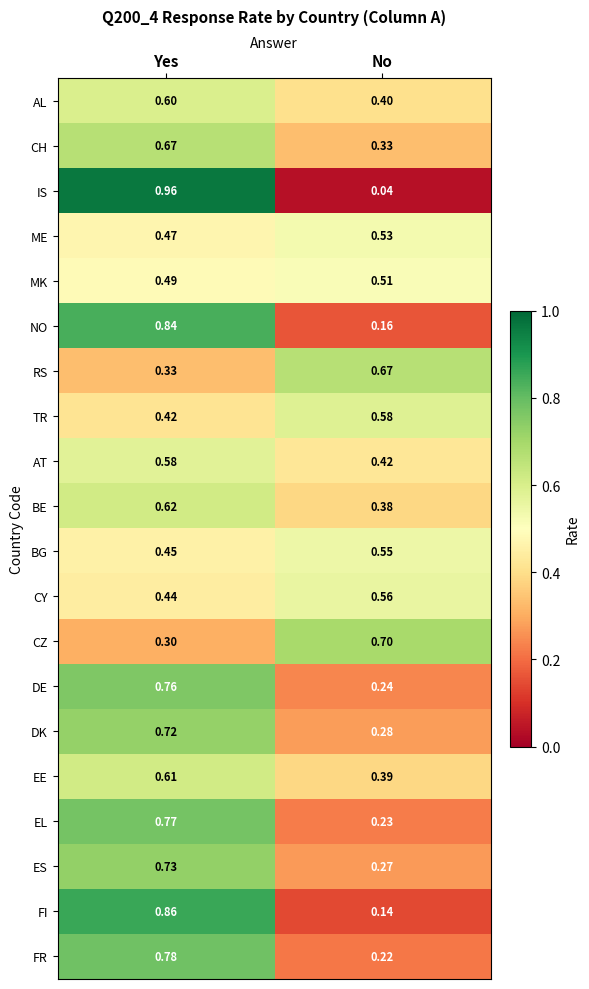

At Yes, list the series in order from largest to smallest.

IS, FI, NO, FR, EL, DE, ES, DK, CH, BE, EE, AL, AT, MK, ME, BG, CY, TR, RS, CZ